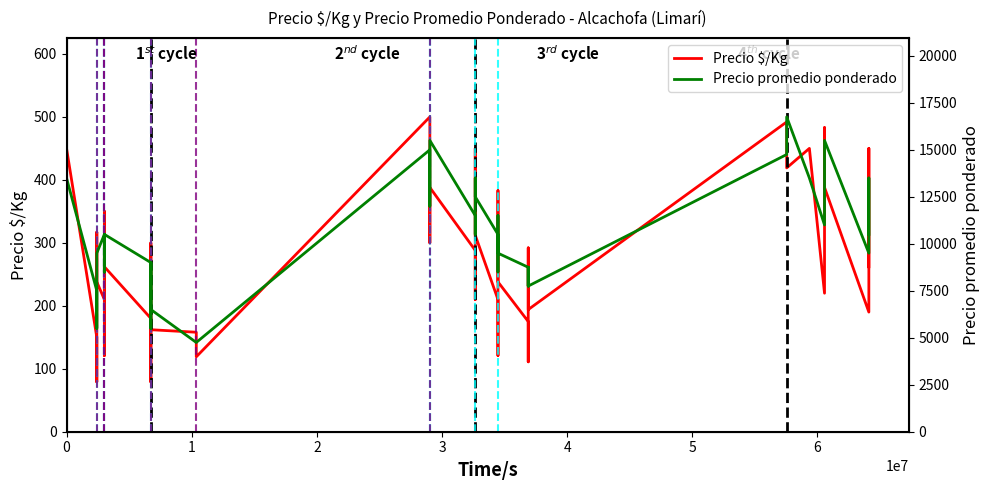

Which series has the largest total across all categories?

Precio promedio ponderado